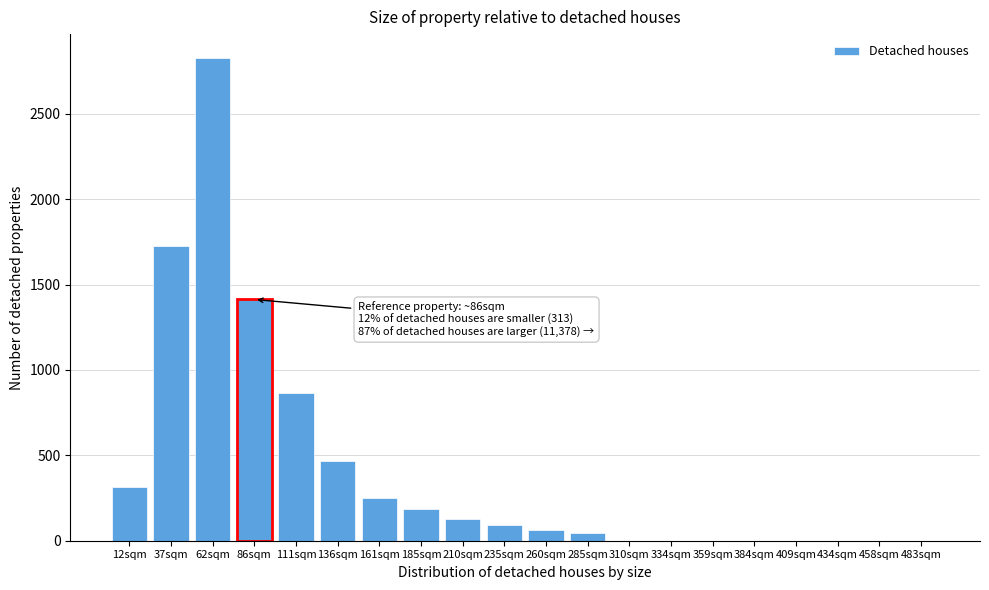

Reading left to right, transcribe all the data shown in this chart.

12sqm=313	37sqm=1725	62sqm=2826	86sqm=1413	111sqm=863	136sqm=469	161sqm=250	185sqm=188	210sqm=125	235sqm=94	260sqm=63	285sqm=47	310sqm=0	334sqm=0	359sqm=0	384sqm=0	409sqm=0	434sqm=0	458sqm=0	483sqm=0